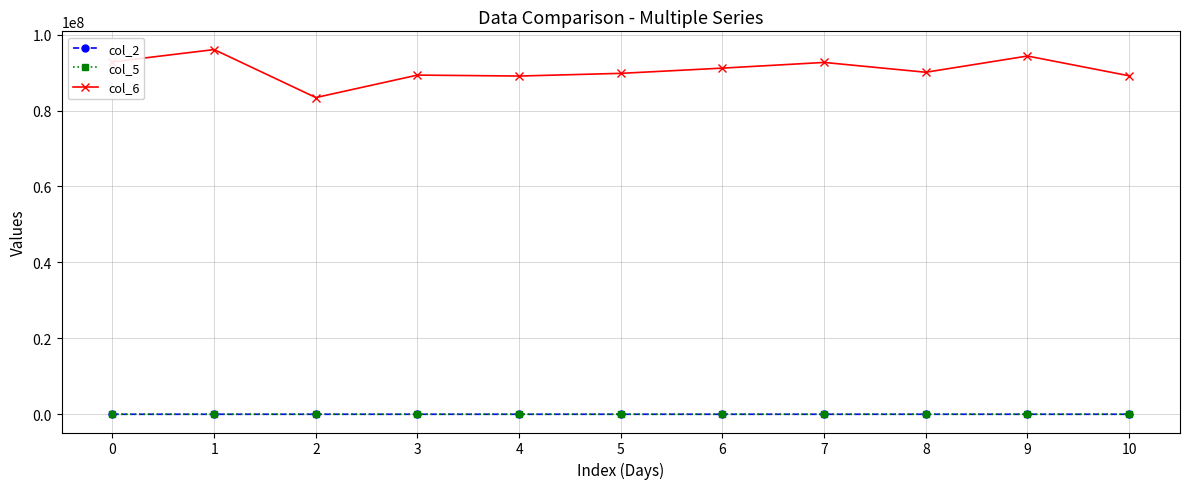

True or false: col_6 and col_5 intersect in this chart.

False